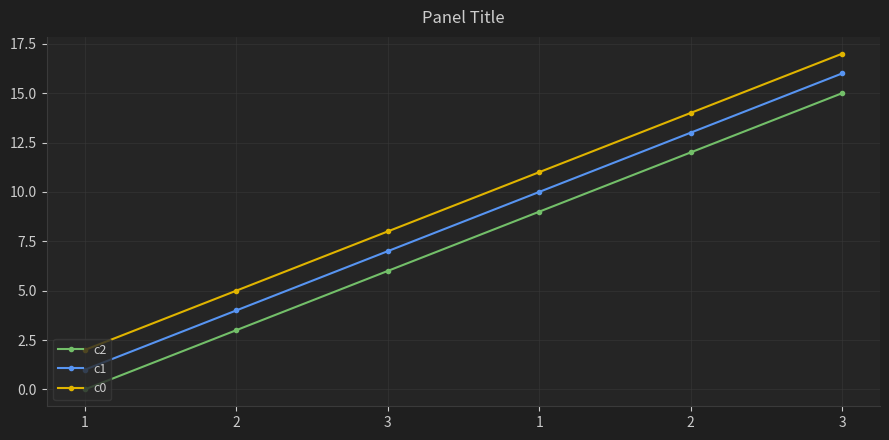

True or false: c1 and c2 intersect in this chart.

False